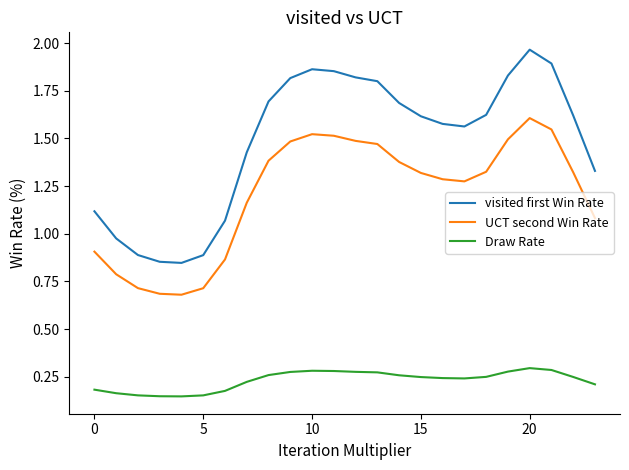

Which series has the largest total across all categories?

visited first Win Rate